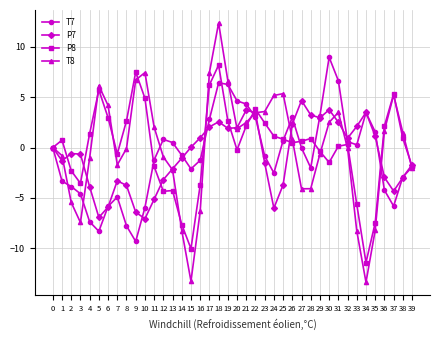

The value of T7 at 9 is -9.3. True or false?

True